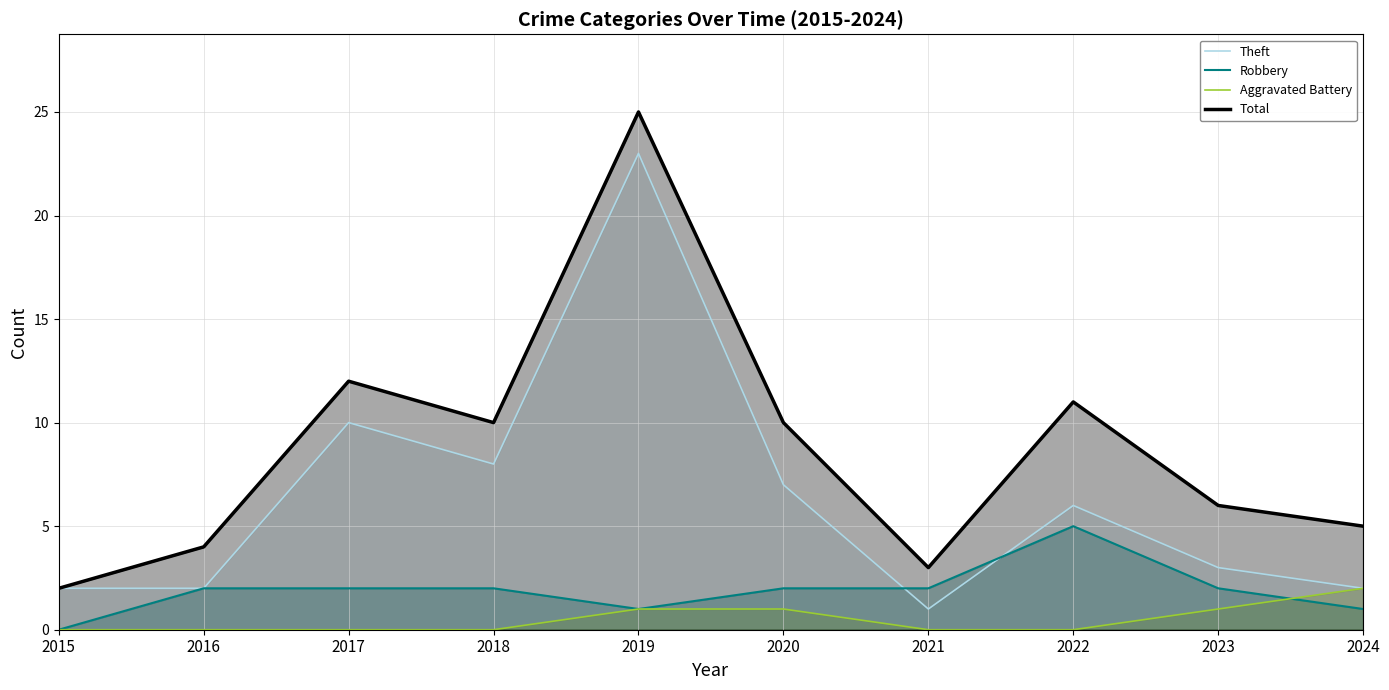

What is the difference between the Theft values at 2015 and 2022?

4